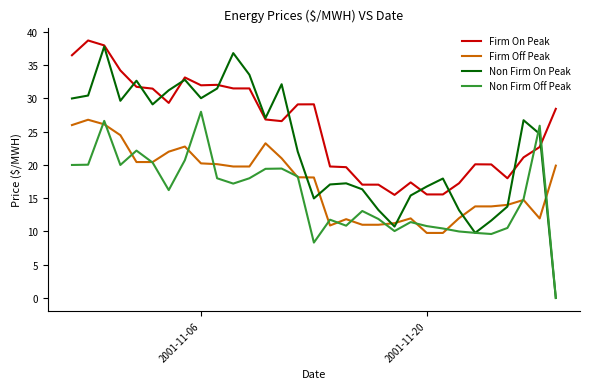

Which series ends up on top after the final intersection of Non Firm Off Peak and Firm On Peak?

Firm On Peak